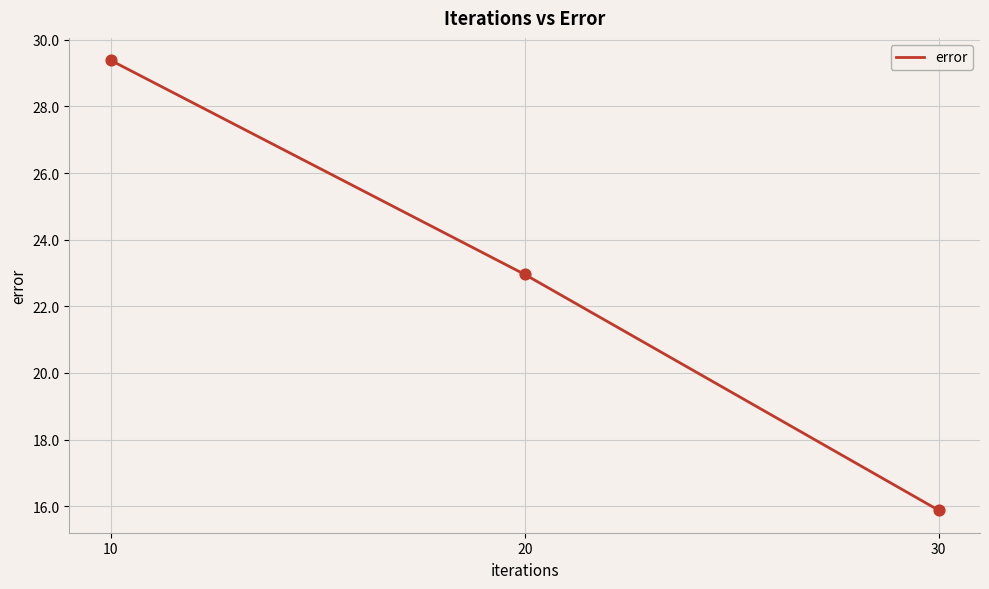

What is the ratio of the value at 10 to the value at 30?

1.9